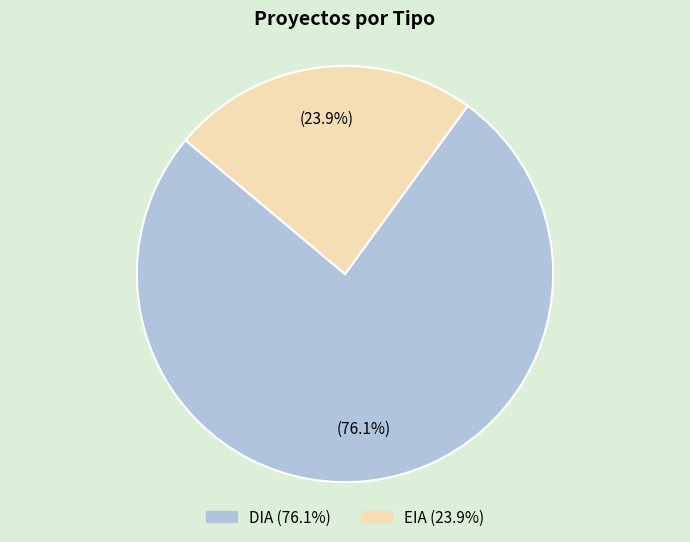

How many segments does this pie chart have?

2